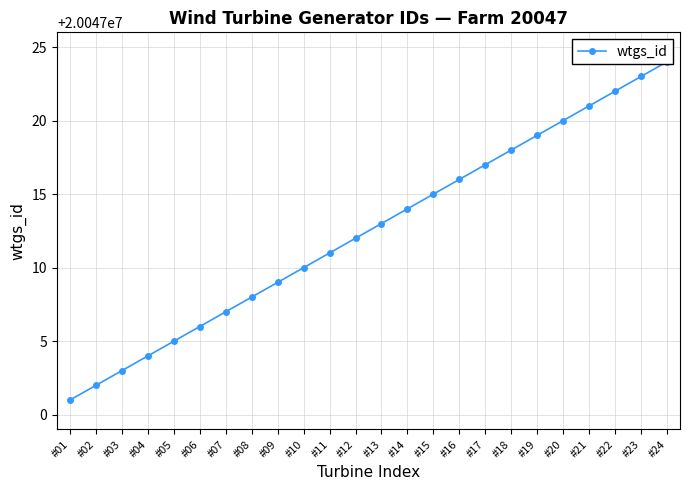

Does the chart display data point markers on the line(s)?

Yes